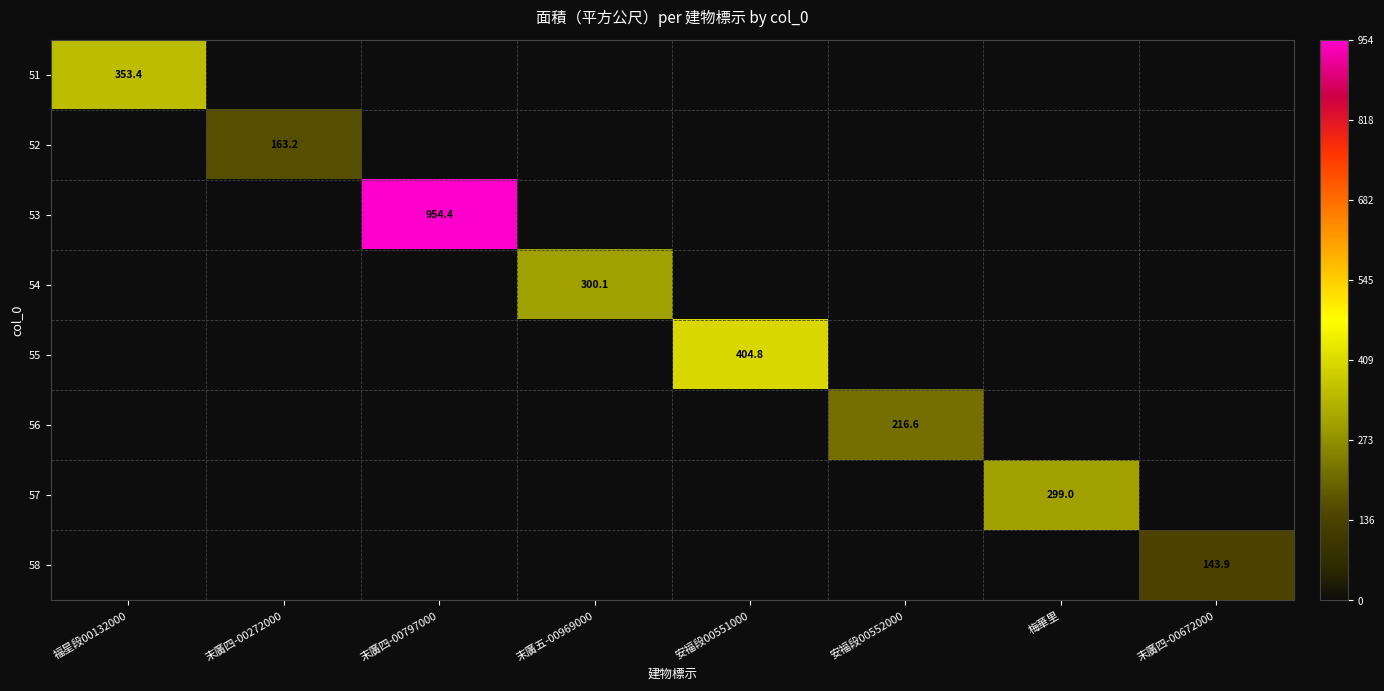

The value of 58 at 末廣四-00672000 is 143.9. True or false?

True